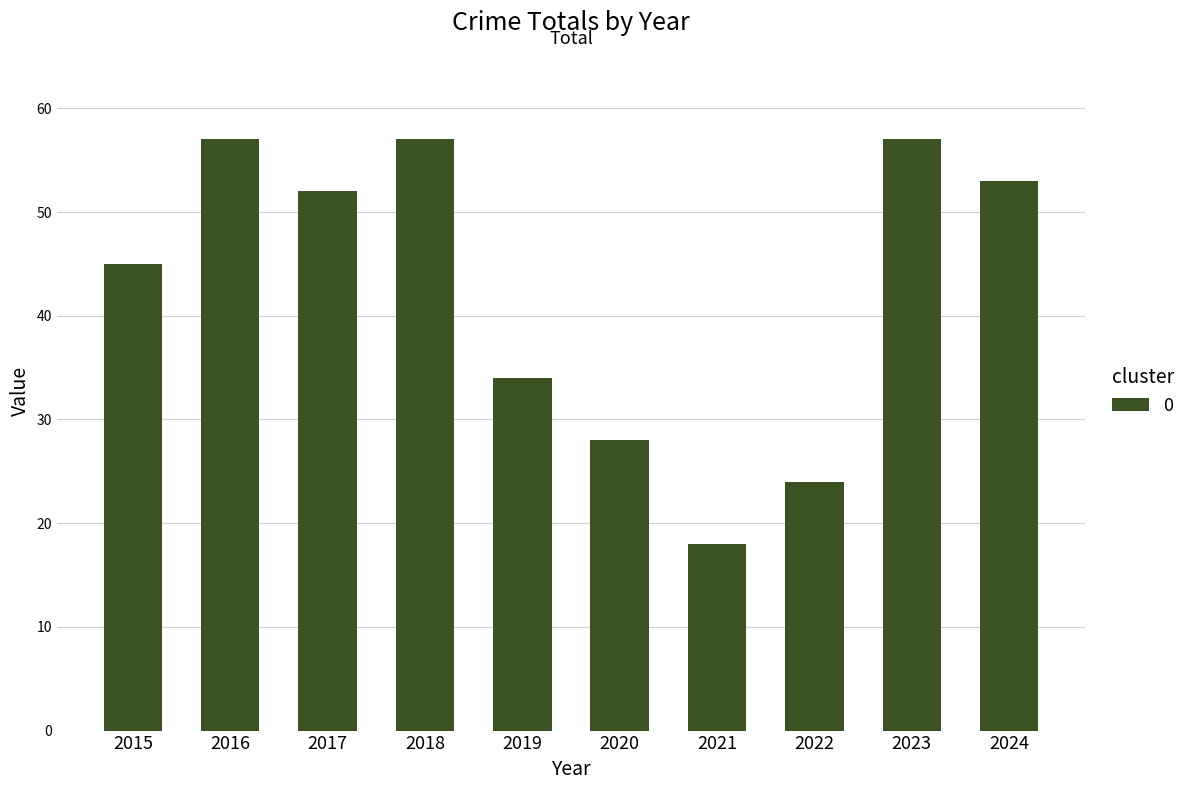

What is the sum of all values?

425